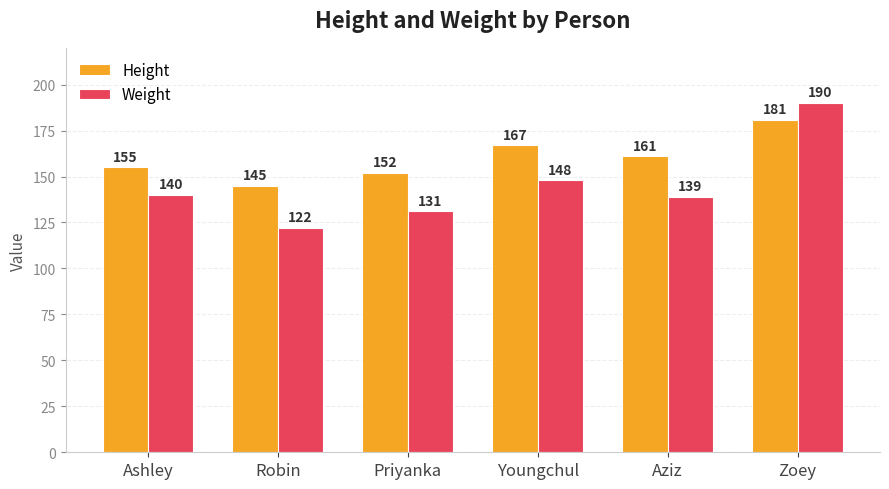

Count the number of data series in this chart.

2